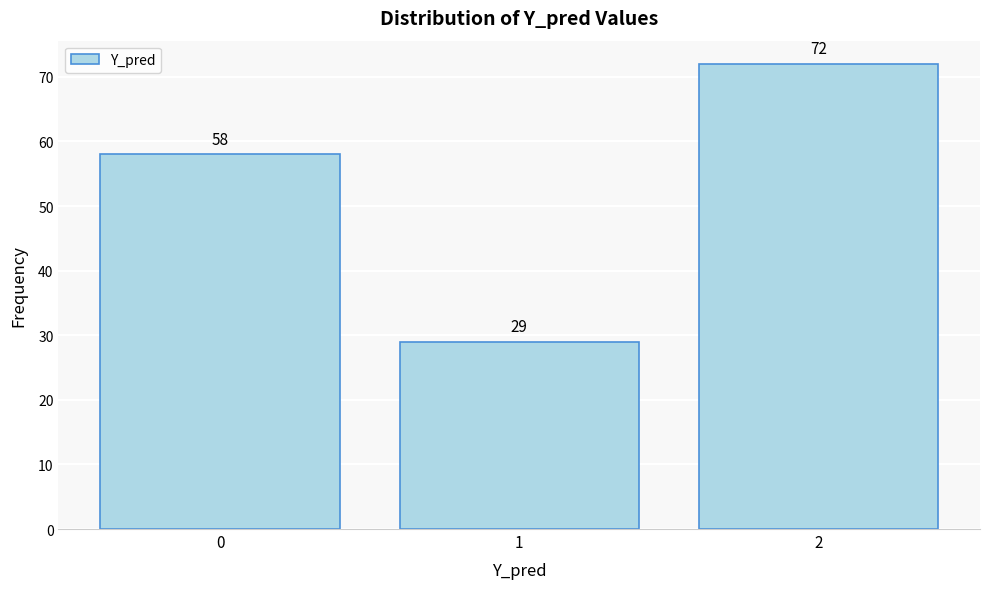

Reading left to right, list all the values displayed in this chart.

58	29	72